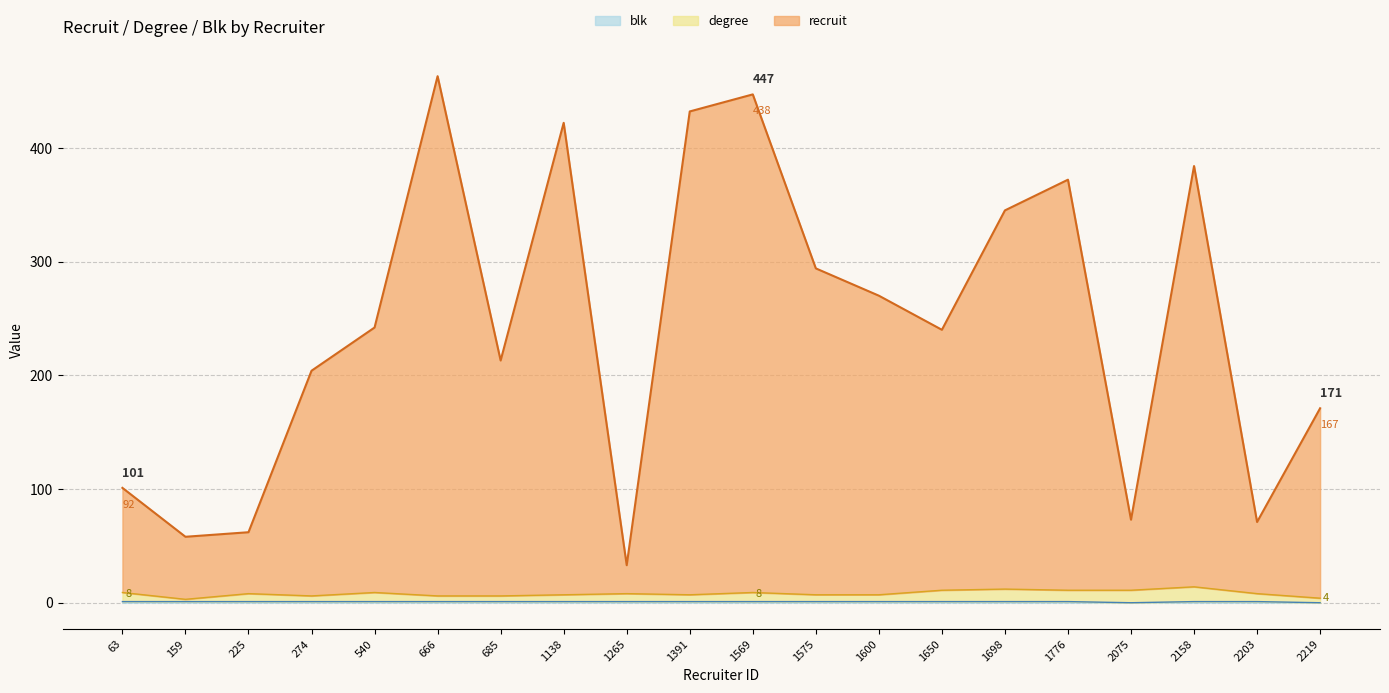

True or false: blk and degree cross at least once.

False